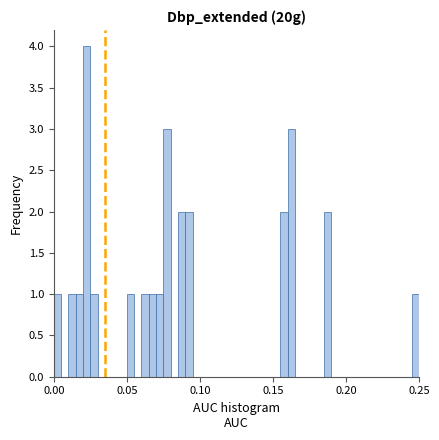

Around what value on the x-axis is the tallest bar? Give the approximate position of its centre, as read against the axis.

0.025